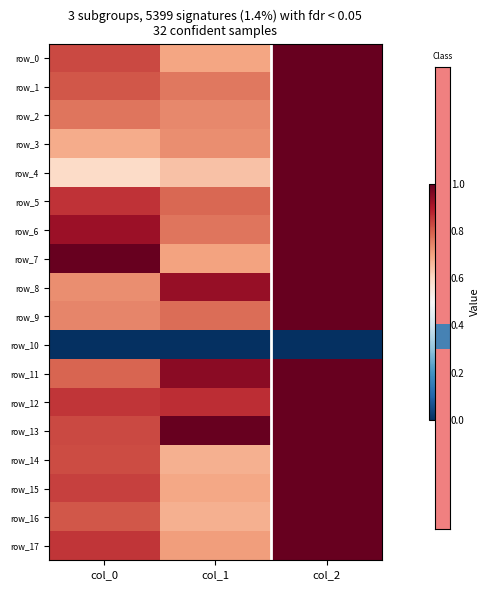

Count the row_13 values in the range 0 to 1.

3